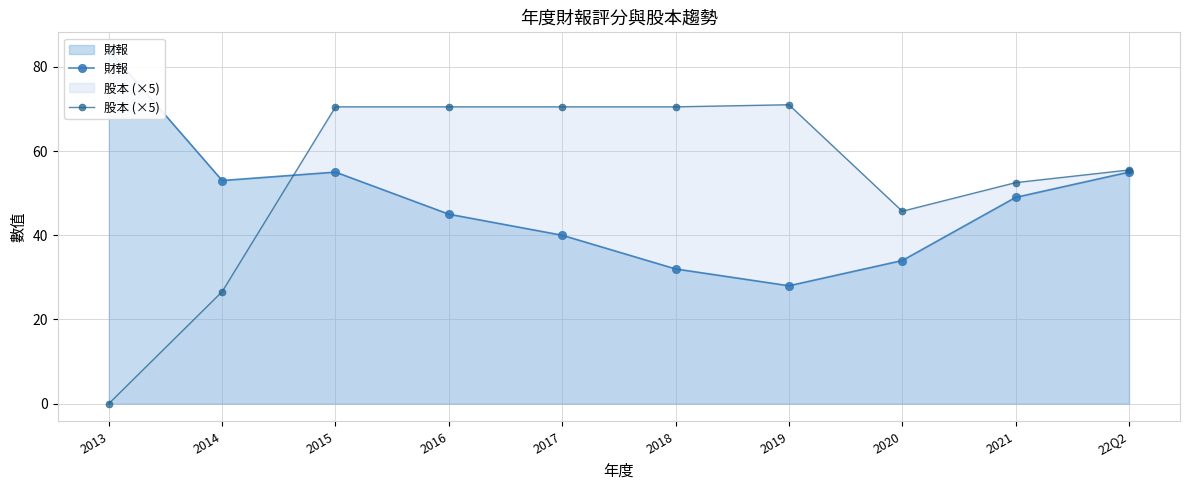

List the series in order of their peak value, lowest first.

股本 (×5), 財報